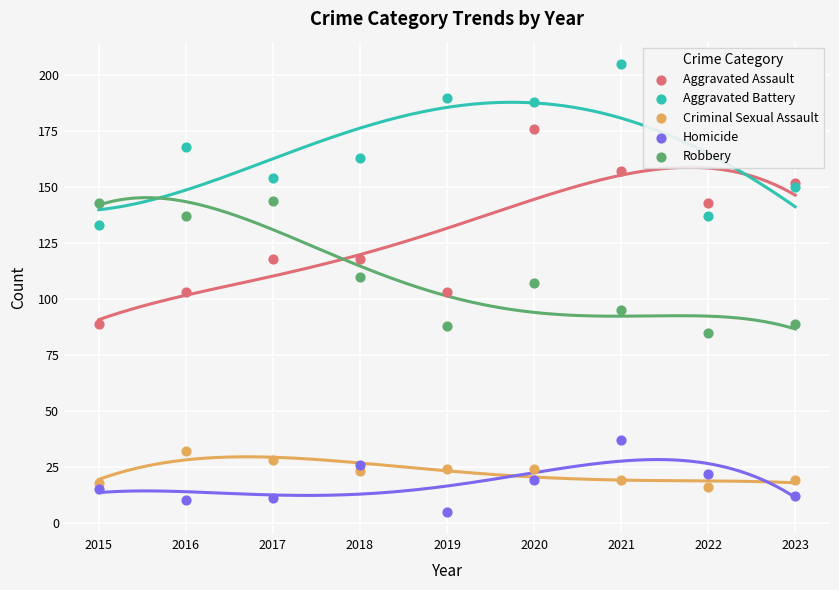

Which series reaches the maximum Y coordinate?

Aggravated Battery